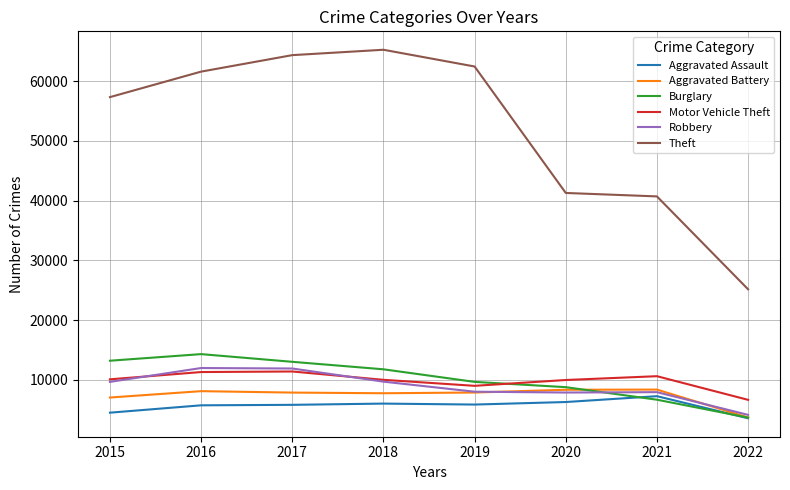

What is the difference between the highest and lowest values at 2015?

52867